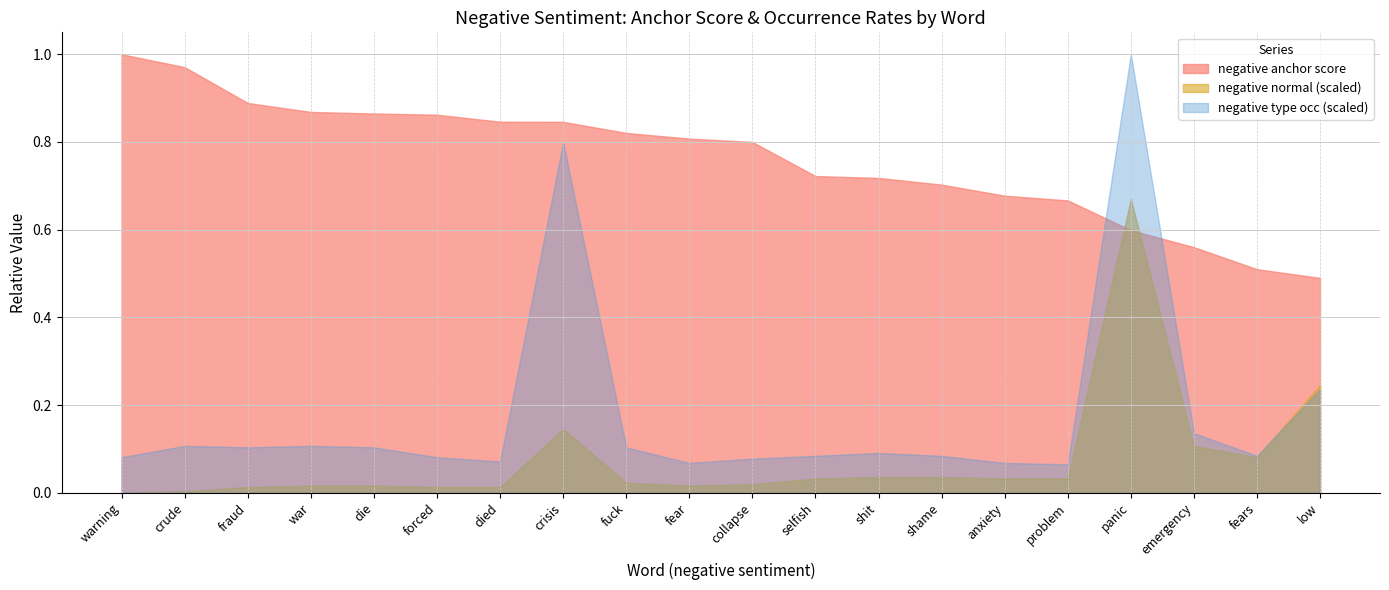

Reading left to right, what are all the values shown in this chart?

negative anchor score: warning=1.0	crude=1.0	fraud=0.9	war=0.9	die=0.9	forced=0.9	died=0.8	crisis=0.8	fuck=0.8	fear=0.8	collapse=0.8	selfish=0.7	shit=0.7	shame=0.7	anxiety=0.7	problem=0.7	panic=0.6	emergency=0.6	fears=0.5	low=0.5
negative normal: warning=0.0	crude=1.0	fraud=4.0	war=5.0	die=5.0	forced=4.0	died=4.0	crisis=45.0	fuck=7.0	fear=5.0	collapse=6.0	selfish=10.0	shit=11.0	shame=11.0	anxiety=10.0	problem=10.0	panic=207.0	emergency=33.0	fears=25.0	low=76.0
negative type occ: warning=25.0	crude=33.0	fraud=32.0	war=33.0	die=32.0	forced=25.0	died=22.0	crisis=247.0	fuck=32.0	fear=21.0	collapse=24.0	selfish=26.0	shit=28.0	shame=26.0	anxiety=21.0	problem=20.0	panic=309.0	emergency=42.0	fears=26.0	low=73.0